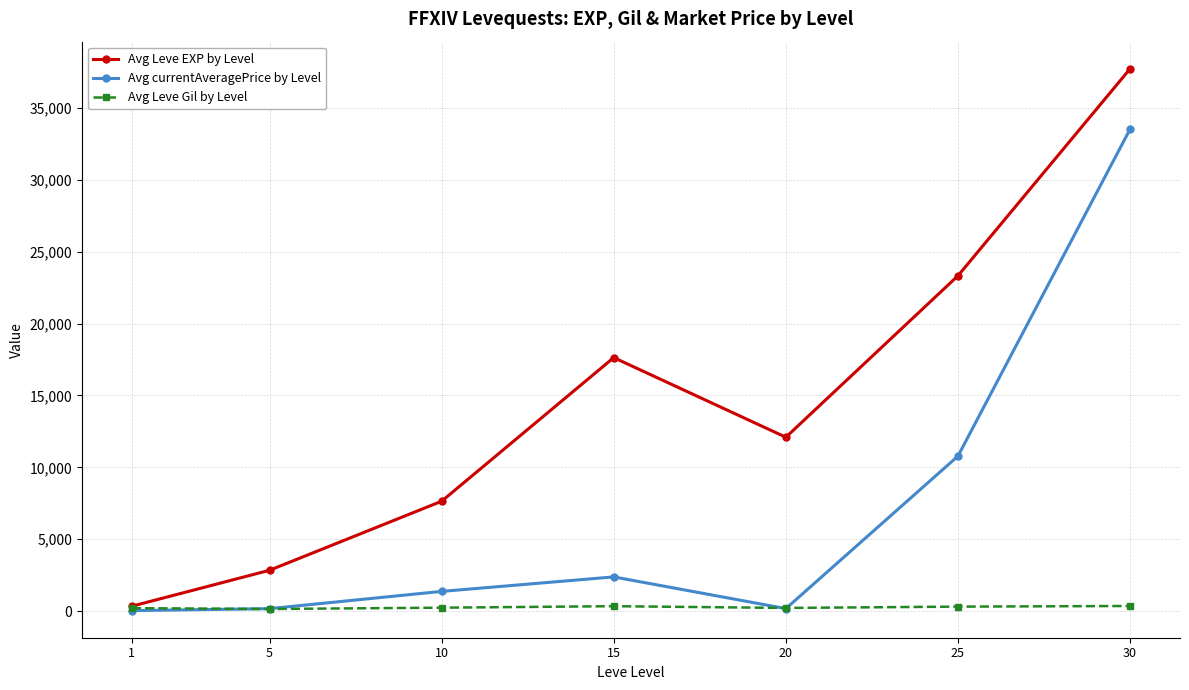

Which label corresponds to the largest value in the chart?

30